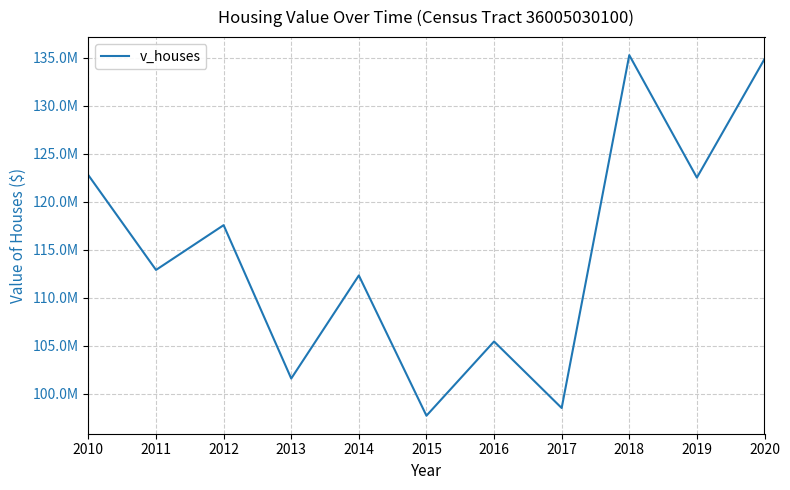

Rank the categories by value from highest to lowest.

2018, 2020, 2010, 2019, 2012, 2011, 2014, 2016, 2013, 2017, 2015